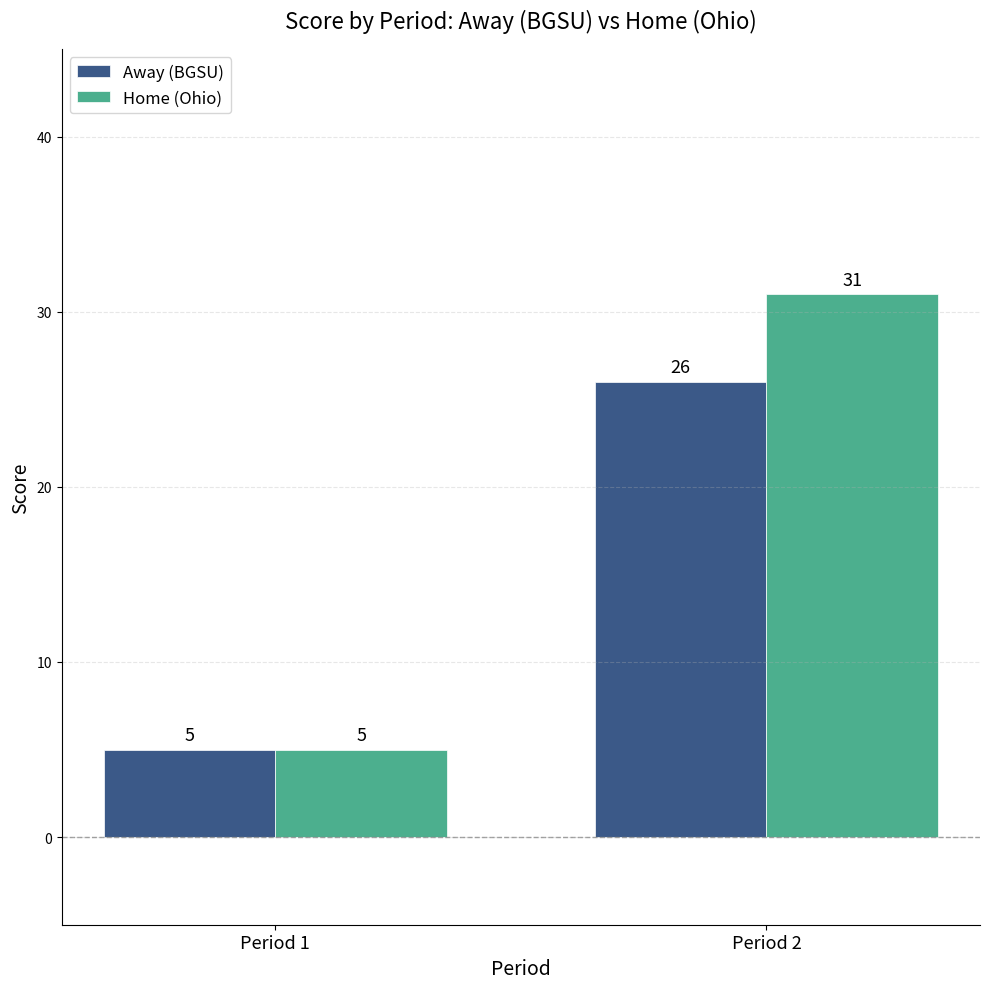

Which series has the largest range (max minus min)?

Home (Ohio)